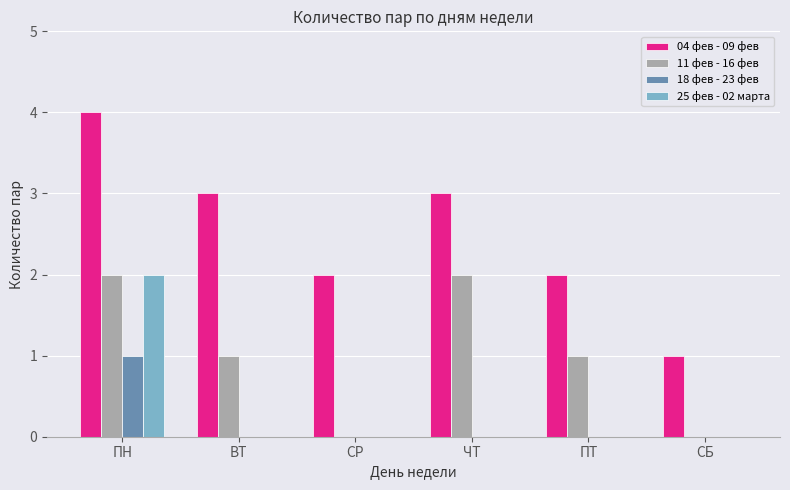

The value of 25 фев - 02 марта at ЧТ is 1. True or false?

False